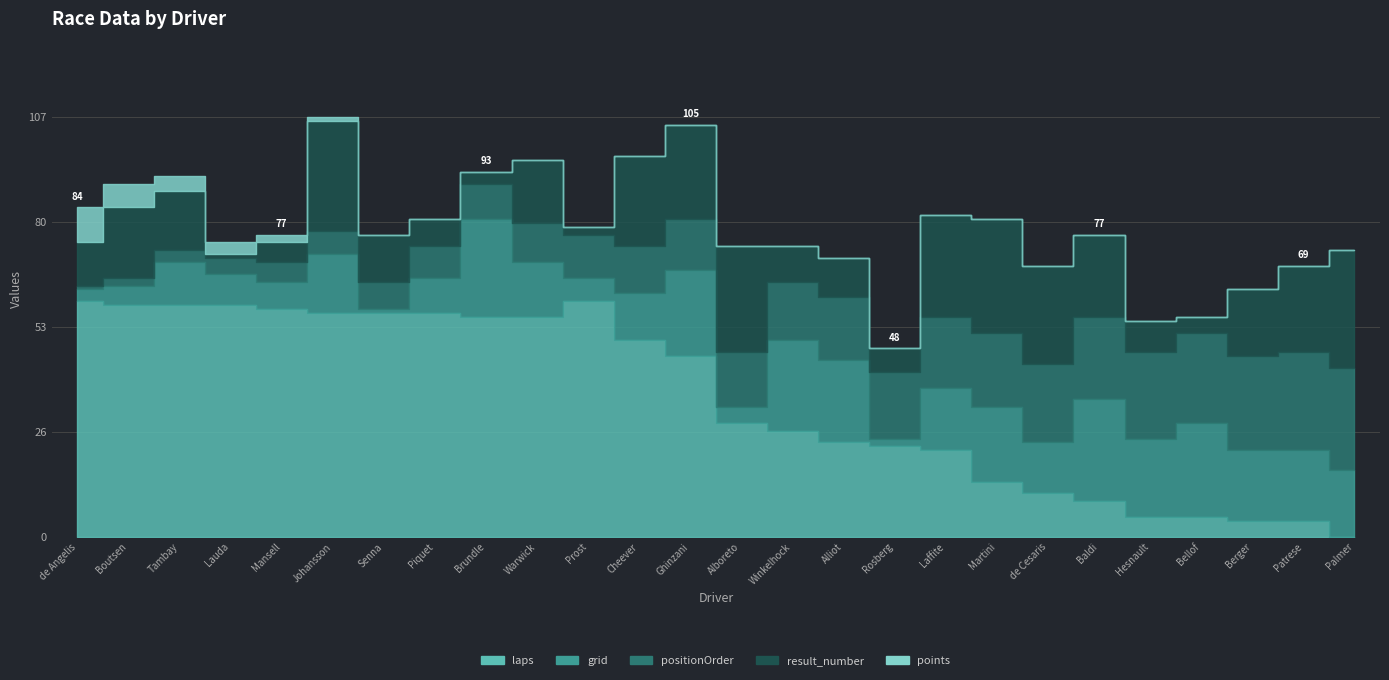

Reading left to right, list all the values displayed in this chart.

laps: 60	59	59	59	58	57	57	57	56	56	60	50	46	29	27	24	23	22	14	11	9	5	5	4	4	0
grid: 3	5	11	8	7	15	1	9	25	14	6	12	22	4	23	21	2	16	19	13	26	20	24	18	18	17
positionOrder: 1	2	3	4	5	6	7	8	9	10	11	12	13	14	15	16	17	18	19	20	21	22	23	24	25	26
result_number: 11	18	15	1	5	28	12	7	3	16	2	23	24	27	9	10	6	26	29	25	21	8	4	17	22	30
points: 9	6	4	3	2	1	0	0	0	0	0	0	0	0	0	0	0	0	0	0	0	0	0	0	0	0